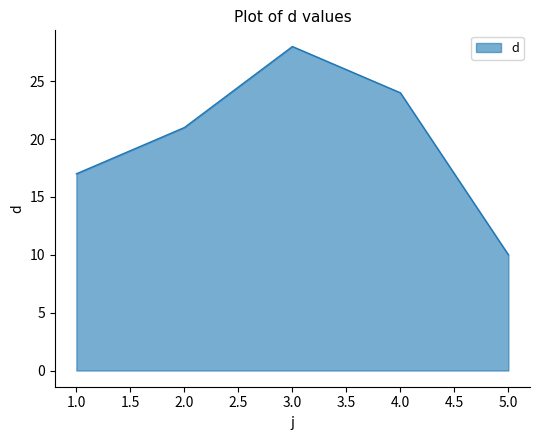

What is the maximum value shown in the chart?

28